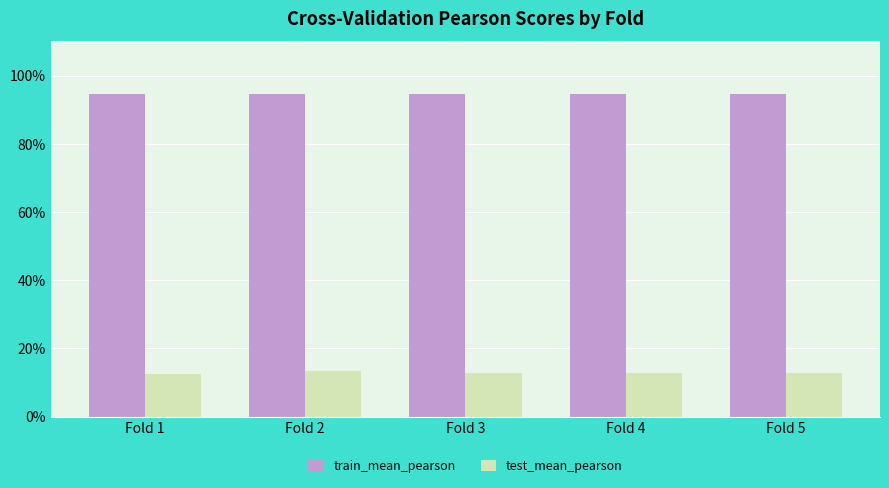

At Fold 1, list the series in order from smallest to largest.

test_mean_pearson, train_mean_pearson